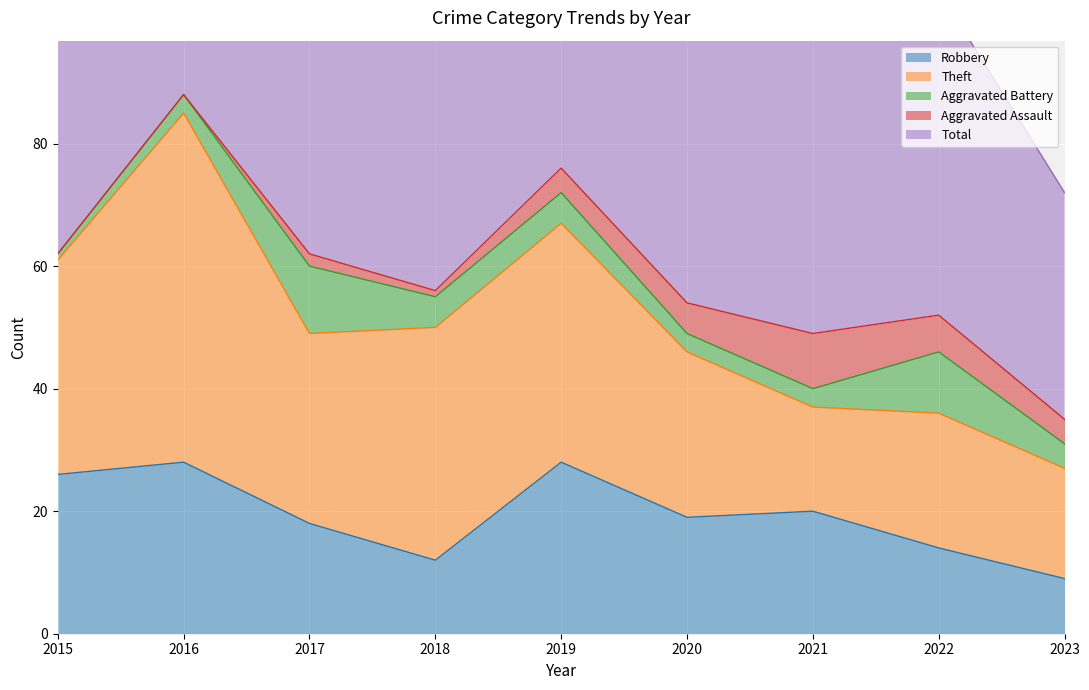

Between 2016 and 2020, which is larger?

2016